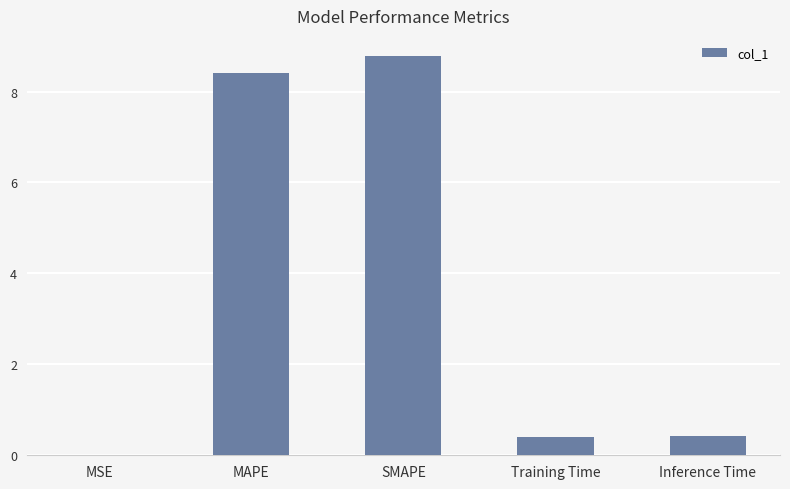

Which label corresponds to the largest value in the chart?

SMAPE